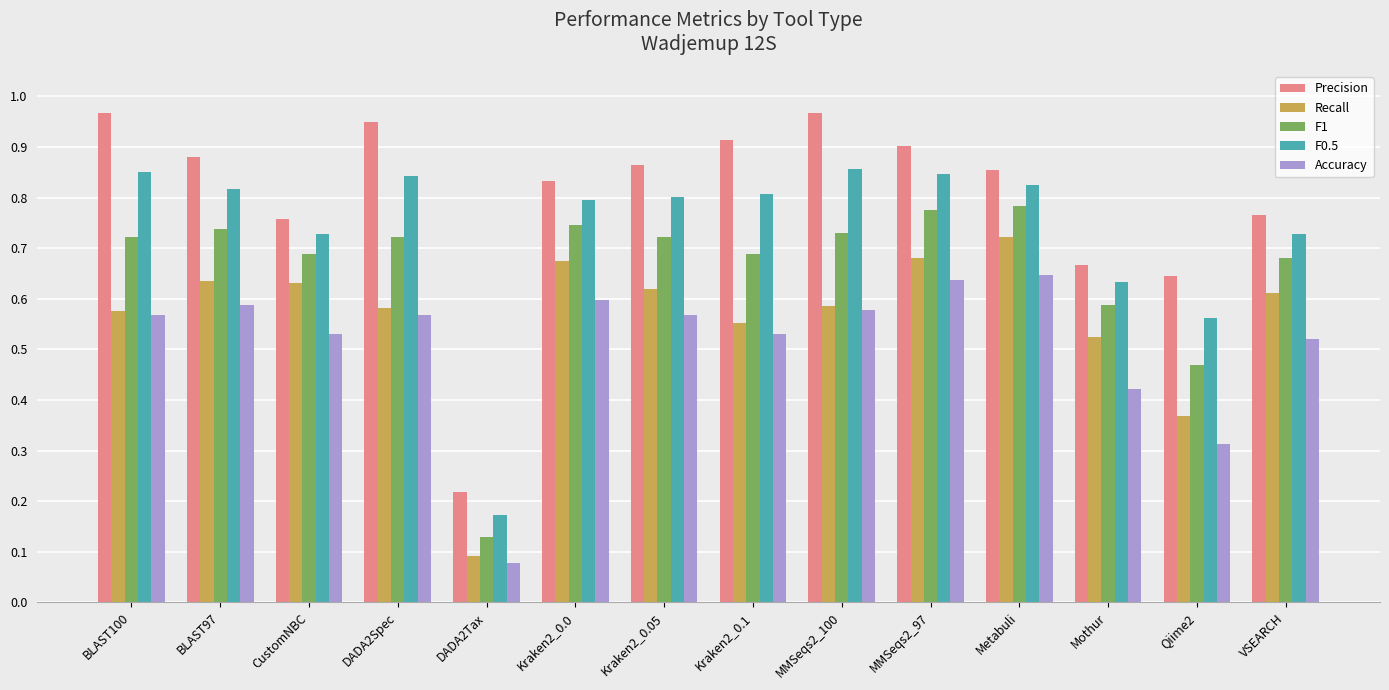

The value of Recall at BLAST100 is 0.8. True or false?

False